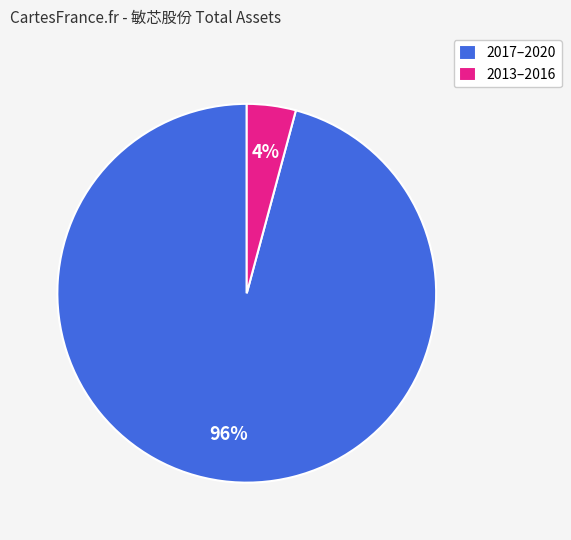

Do 2013–2016 and 2017–2020 together represent more than half of the pie?

Yes